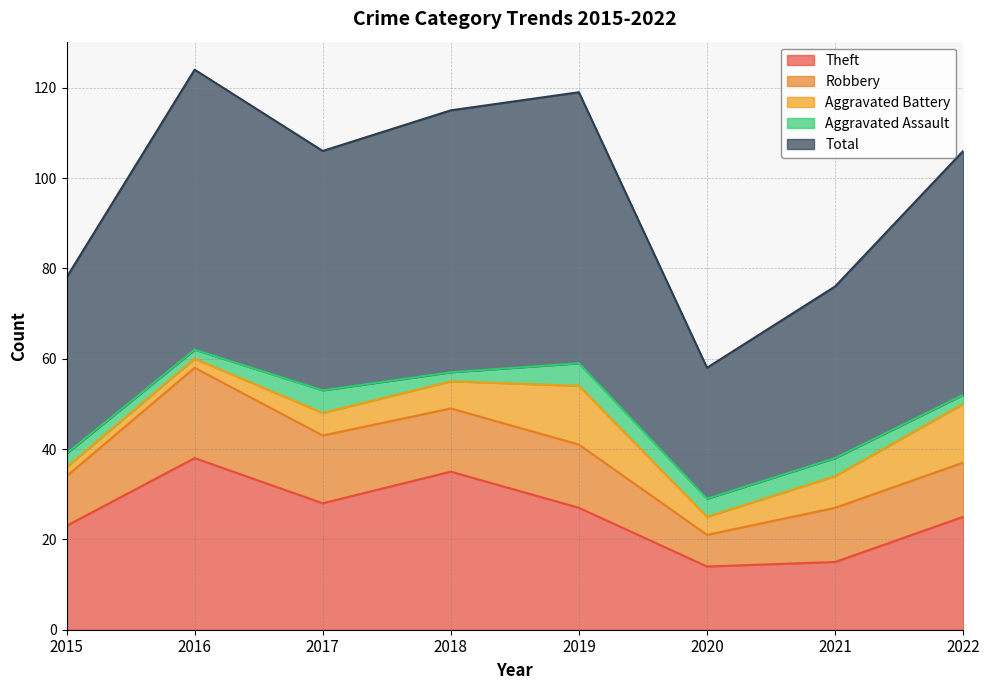

Rank the categories by Robbery value from lowest to highest.

2020, 2015, 2021, 2022, 2018, 2019, 2017, 2016